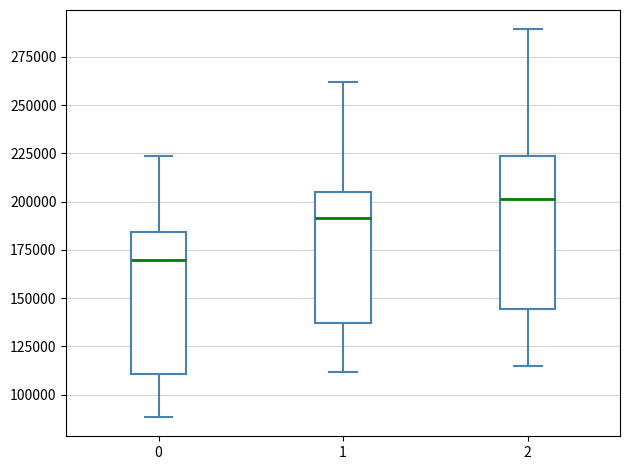

Reading left to right, transcribe this box plot: for each box, give where its median line is, the range the box spans, and where its two whiskers end, as read against the y-axis. The values are not printed on the chart, so give them approximately, as read against the axis.

0: median 170000, box 110000 to 185000, whiskers 90000 to 225000
1: median 190000, box 135000 to 205000, whiskers 110000 to 260000
2: median 200000, box 145000 to 225000, whiskers 115000 to 290000